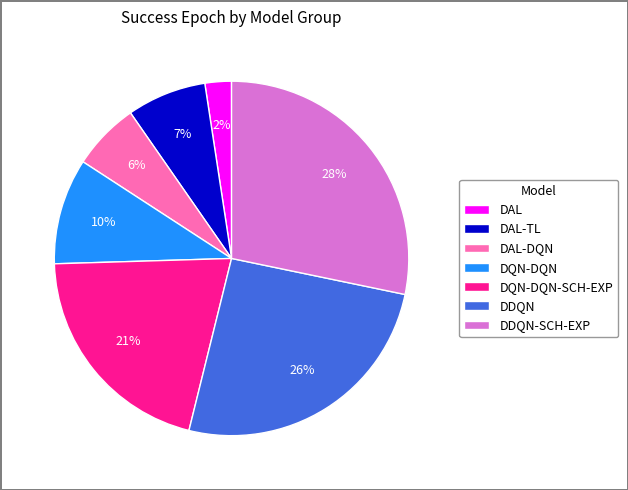

Is it true that DDQN is 26% of the pie?

True